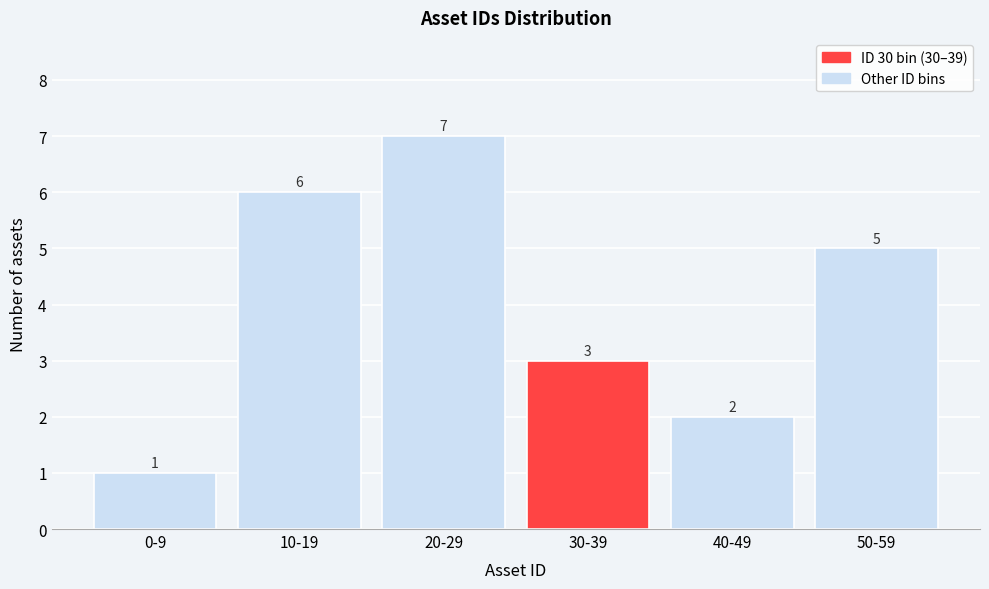

Reading right to left, extract all data points from this chart.

50-59=5	40-49=2	30-39=3	20-29=7	10-19=6	0-9=1